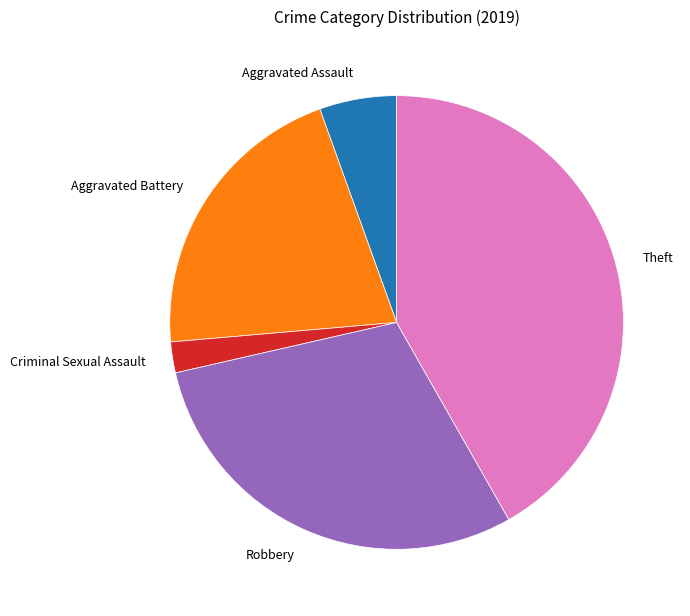

Is there a majority slice in this chart?

No